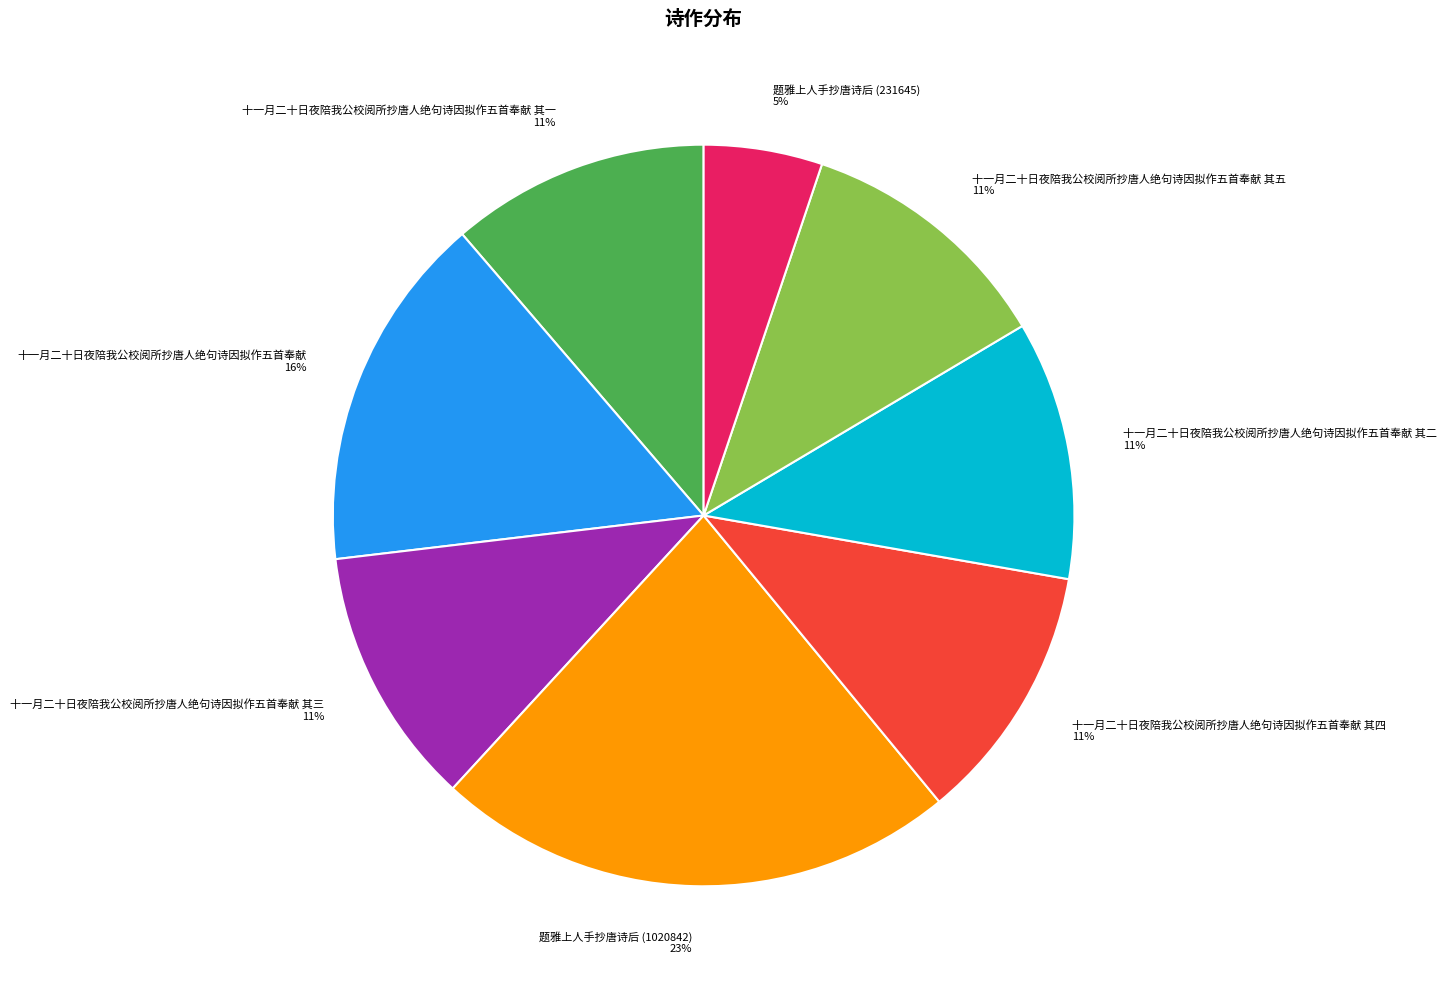

What is the ratio of the value at 十一月二十日夜陪我公校阅所抄唐人绝句诗因拟作五首奉献 其一 to the value at 题雅上人手抄唐诗后 (1020842)?

0.5